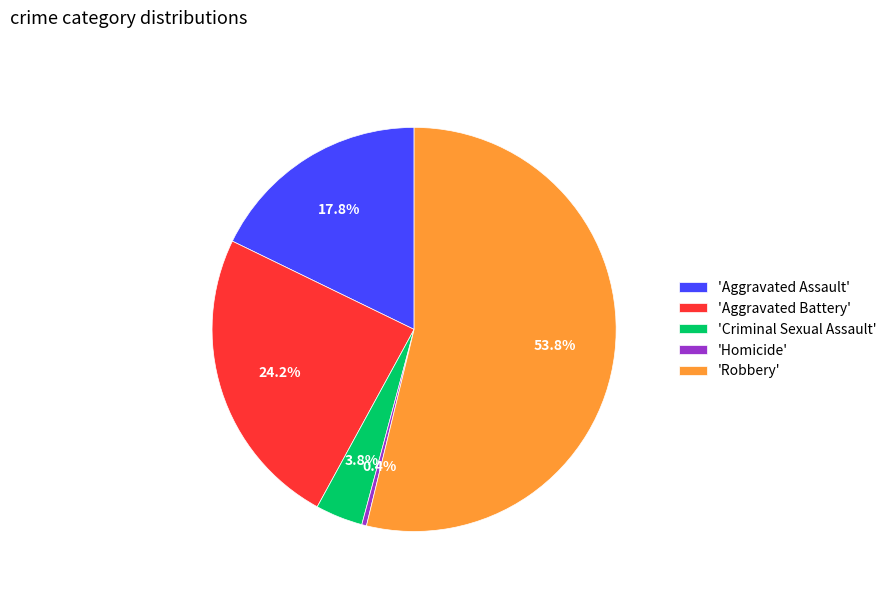

Which slice is the largest?

'Robbery'